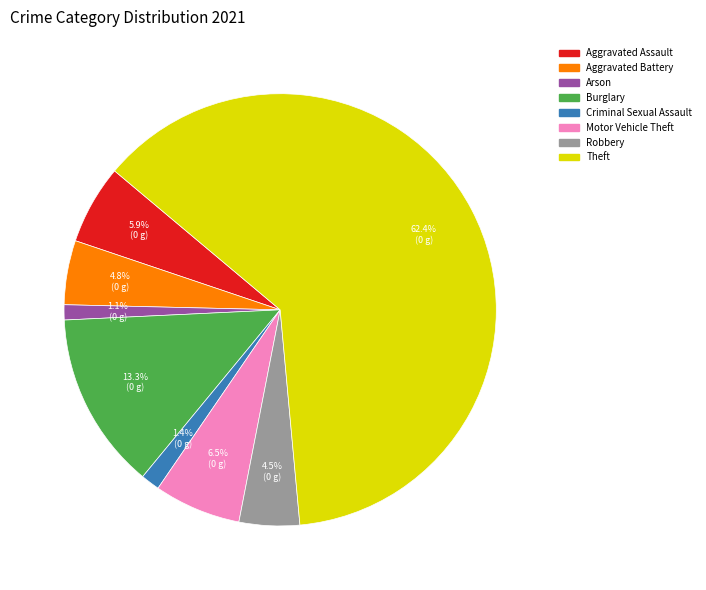

To the nearest percent, what is the average slice percentage?

12%